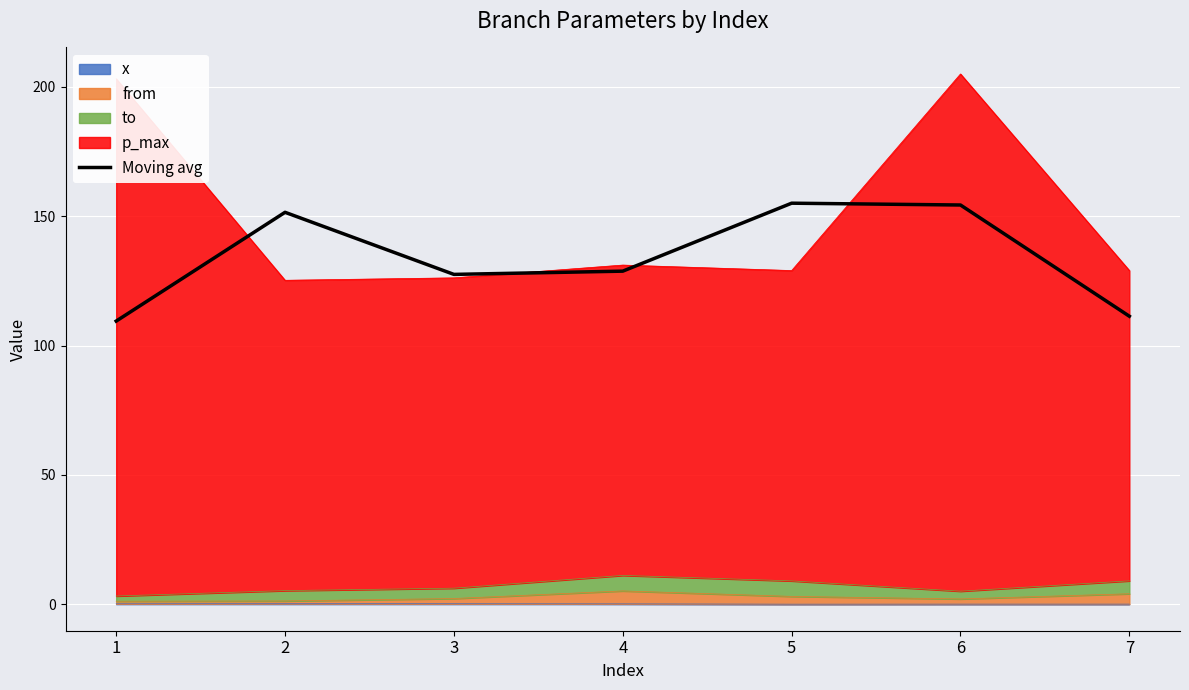

What is the minimum value shown in the chart?

109.5